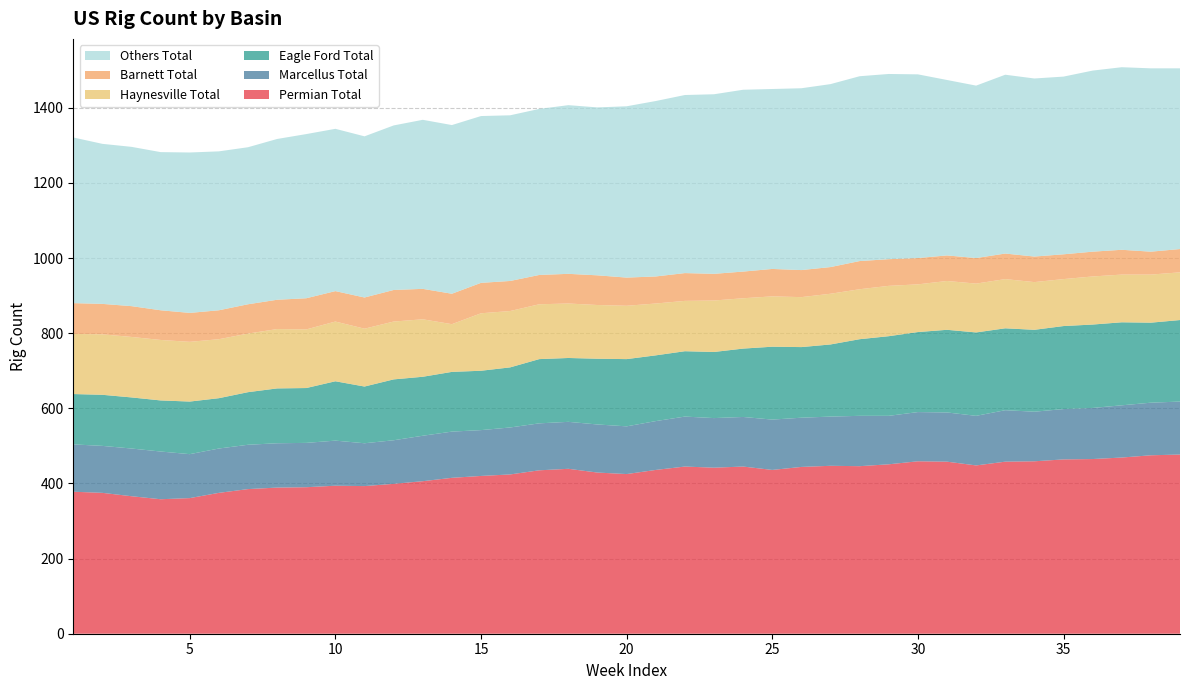

Reading left to right, transcribe all the data shown in this chart.

Permian Total: 1=378	2=375	3=366	4=358	5=361	6=375	7=385	8=389	9=390	10=394	11=393	12=399	13=406	14=415	15=420	16=424	17=435	18=439	19=429	20=425	21=436	22=445	23=442	24=445	25=436	26=444	27=447	28=446	29=451	30=459	31=458	32=448	33=458	34=459	35=464	36=465	37=469	38=475	39=477
Marcellus Total: 1=126	2=125	3=127	4=127	5=117	6=118	7=118	8=118	9=118	10=120	11=114	12=116	13=121	14=123	15=122	16=125	17=125	18=125	19=128	20=127	21=130	22=133	23=132	24=132	25=134	26=131	27=131	28=134	29=129	30=131	31=131	32=132	33=137	34=132	35=134	36=136	37=139	38=140	39=141
Eagle Ford Total: 1=134	2=136	3=136	4=136	5=140	6=134	7=140	8=146	9=146	10=158	11=151	12=162	13=157	14=159	15=158	16=160	17=171	18=170	19=175	20=179	21=175	22=174	23=176	24=182	25=194	26=188	27=192	28=204	29=212	30=213	31=220	32=222	33=218	34=218	35=221	36=222	37=221	38=213	39=217
Haynesville Total: 1=160	2=161	3=161	4=161	5=159	6=157	7=156	8=158	9=156	10=159	11=154	12=154	13=153	14=127	15=153	16=150	17=146	18=145	19=143	20=142	21=138	22=134	23=137	24=134	25=134	26=133	27=135	28=133	29=134	30=127	31=130	32=130	33=131	34=127	35=125	36=128	37=127	38=128	39=127
Barnett Total: 1=82	2=81	3=82	4=79	5=77	6=77	7=78	8=78	9=83	10=81	11=83	12=84	13=81	14=81	15=81	16=80	17=78	18=79	19=79	20=75	21=72	22=74	23=71	24=71	25=73	26=72	27=71	28=75	29=71	30=70	31=68	32=68	33=68	34=68	35=66	36=66	37=66	38=61	39=62
Others Total: 1=441	2=426	3=424	4=421	5=427	6=423	7=418	8=428	9=437	10=432	11=429	12=438	13=450	14=449	15=444	16=441	17=442	18=449	19=447	20=456	21=467	22=474	23=478	24=484	25=479	26=484	27=487	28=492	29=493	30=489	31=467	32=459	33=476	34=474	35=473	36=482	37=486	38=488	39=481